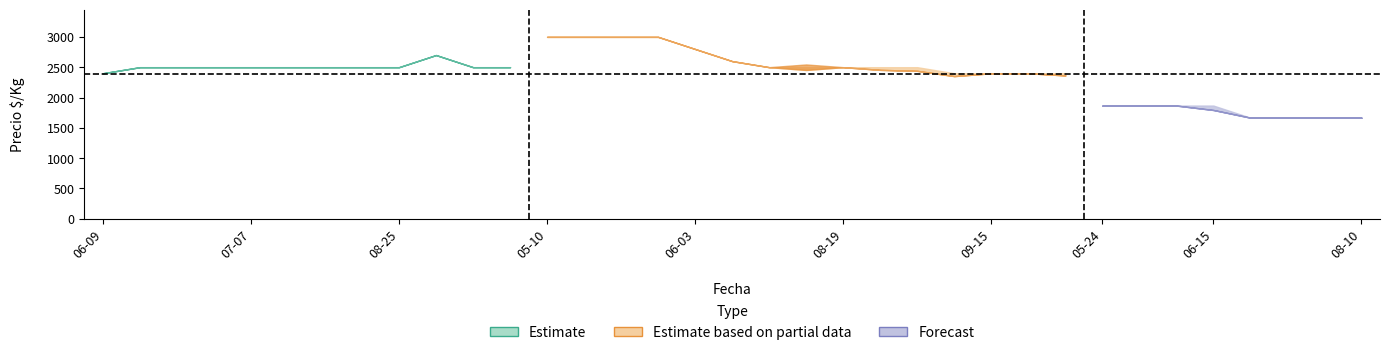

Reading left to right, extract all data points from this chart.

Precio minimo: 2021-06-09=2400	2021-06-24=2500	2021-06-25=2500	2021-07-05=2500	2021-07-07=2500	2021-07-28=2500	2021-08-13=2700	2021-08-19=2500	2021-08-25=2500	2021-09-07=2500	2021-09-23=2500	2021-09-27=2800	2022-05-10=3000	2022-05-13=3000	2022-05-23=3000	2022-05-26=2456	2022-06-03=2500	2022-06-24=2454	2022-08-12=2445	2022-08-18=2353	2022-08-19=2364	2022-08-25=2400	2022-09-09=2400	2022-09-13=2440	2022-09-15=1794	2022-09-22=1867	2022-09-27=1867	2023-05-24=1867	2023-05-25=1667	2023-06-05=1667	2023-06-15=1667	2023-07-04=1667	2023-07-17=1667	2023-07-18=1667	2023-08-10=1711
Precio promedio ponderado: 2021-06-09=2400	2021-06-24=2500	2021-06-25=2500	2021-07-05=2500	2021-07-07=2500	2021-07-28=2500	2021-08-13=2700	2021-08-19=2500	2021-08-25=2500	2021-09-07=2500	2021-09-23=2500	2021-09-27=2800	2022-05-10=3000	2022-05-13=3000	2022-05-23=3000	2022-05-26=2456	2022-06-03=2500	2022-06-24=2545	2022-08-12=2500	2022-08-18=2453	2022-08-19=2364	2022-08-25=2400	2022-09-09=2400	2022-09-13=2440	2022-09-15=1794	2022-09-22=1867	2022-09-27=1867	2023-05-24=1867	2023-05-25=1667	2023-06-05=1667	2023-06-15=1667	2023-07-04=1667	2023-07-17=1667	2023-07-18=1667	2023-08-10=1711
Precio maximo: 2021-06-09=2400	2021-06-24=2500	2021-06-25=2500	2021-07-05=2500	2021-07-07=2500	2021-07-28=2500	2021-08-13=2700	2021-08-19=2500	2021-08-25=2500	2021-09-07=2500	2021-09-23=2500	2021-09-27=2800	2022-05-10=3000	2022-05-13=3000	2022-05-23=3000	2022-05-26=2500	2022-06-03=2500	2022-06-24=2500	2022-08-12=2500	2022-08-18=2400	2022-08-19=2400	2022-08-25=2400	2022-09-09=2400	2022-09-13=2500	2022-09-15=1867	2022-09-22=1867	2022-09-27=1867	2023-05-24=1867	2023-05-25=1667	2023-06-05=1667	2023-06-15=1667	2023-07-04=1667	2023-07-17=1667	2023-07-18=1667	2023-08-10=1800